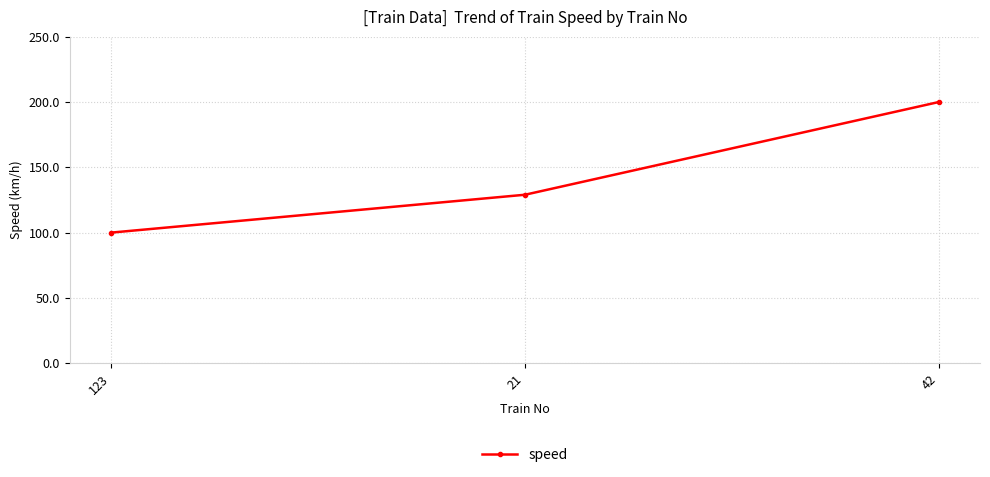

What value does the data have at 21?

129